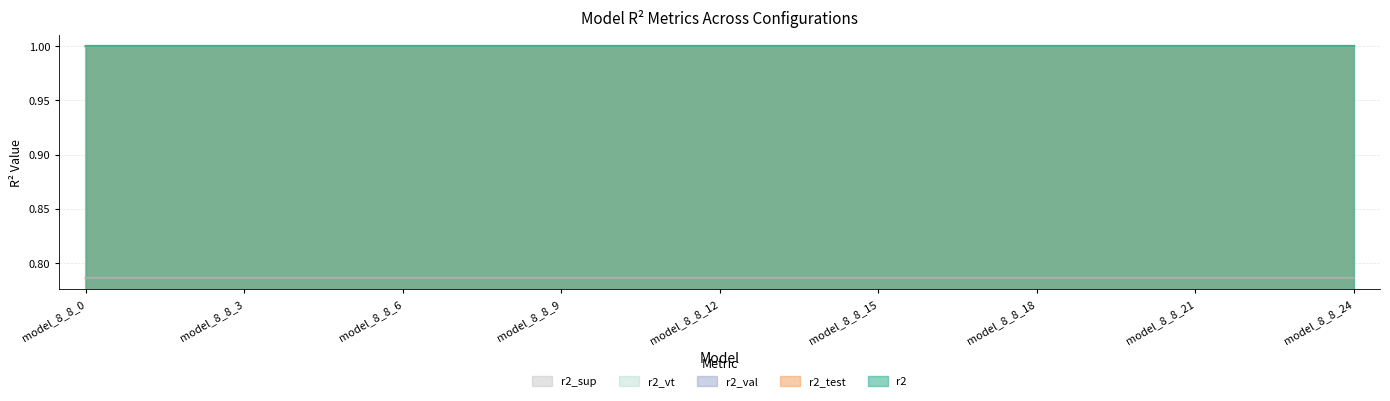

Does the chart display data point markers on the line(s)?

No